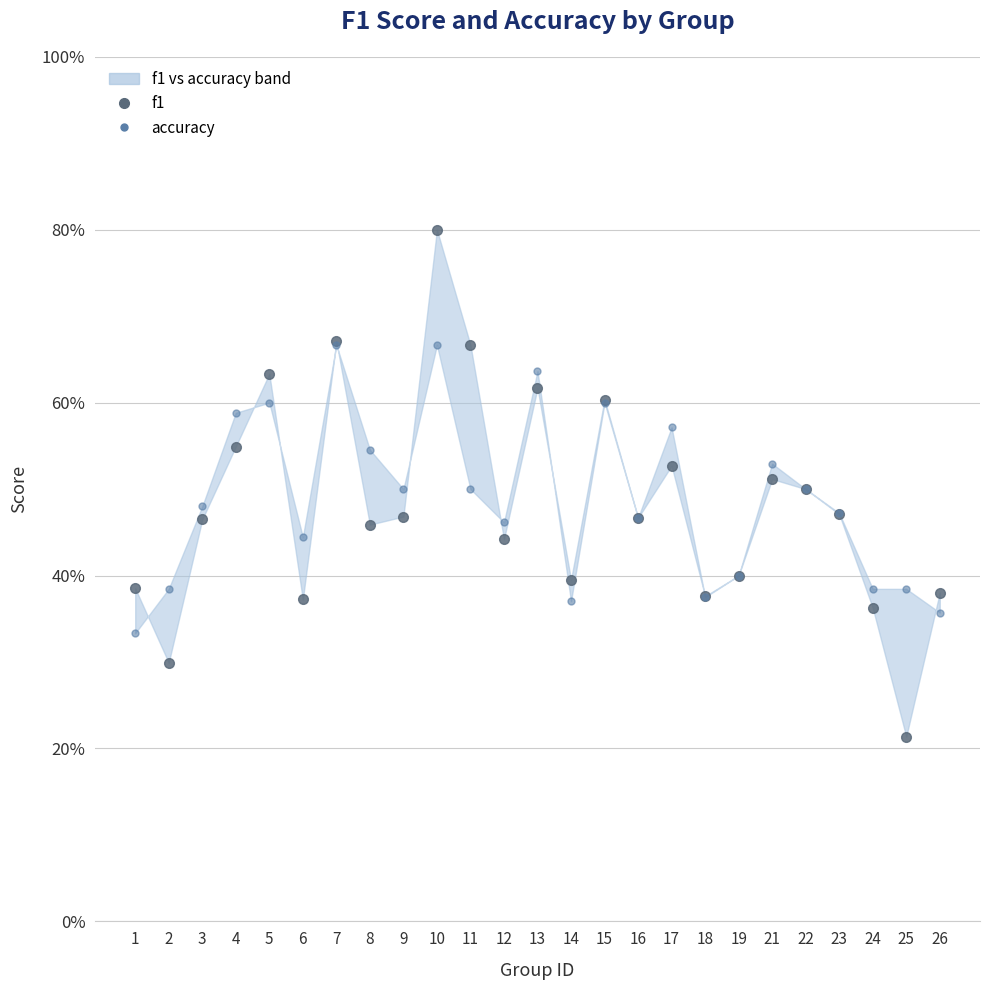

At how many categories does at least one series exceed 0?

25